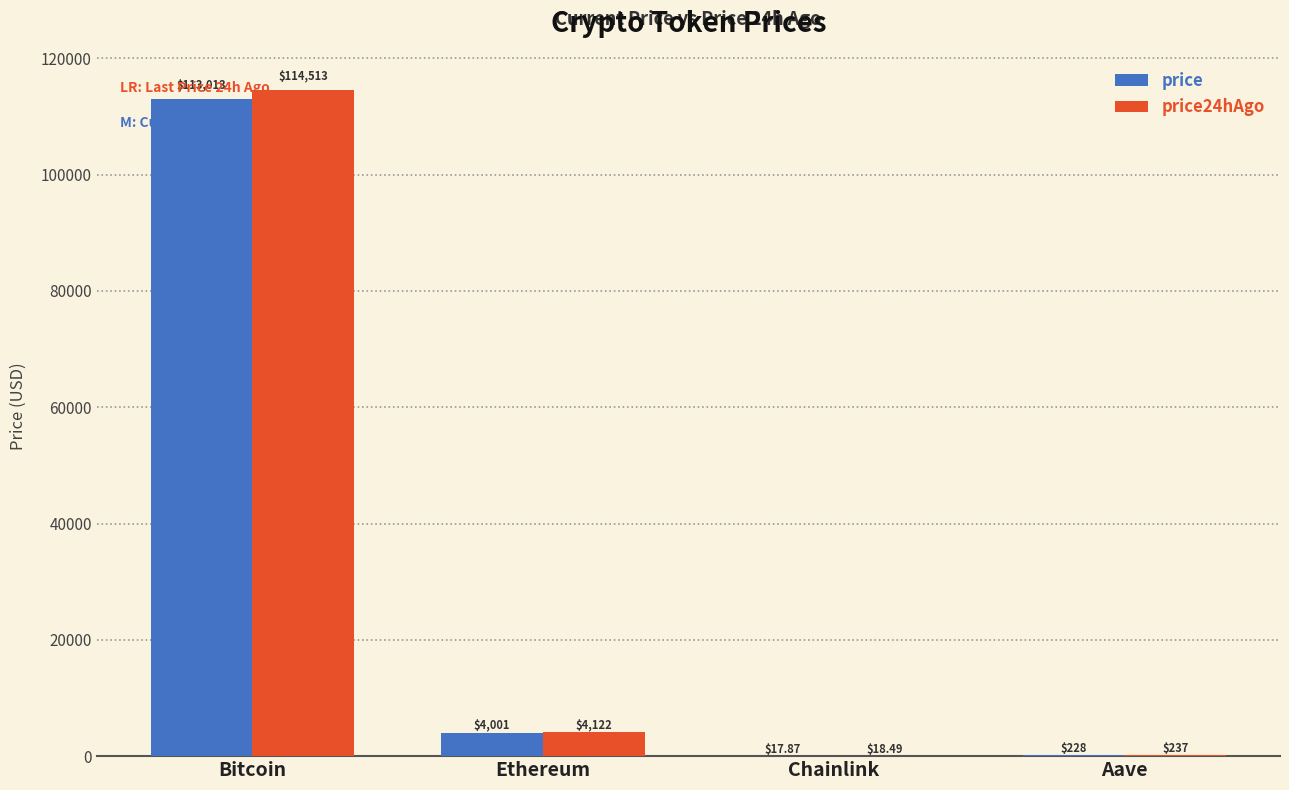

Which series changed the most between Bitcoin and Chainlink?

price24hAgo